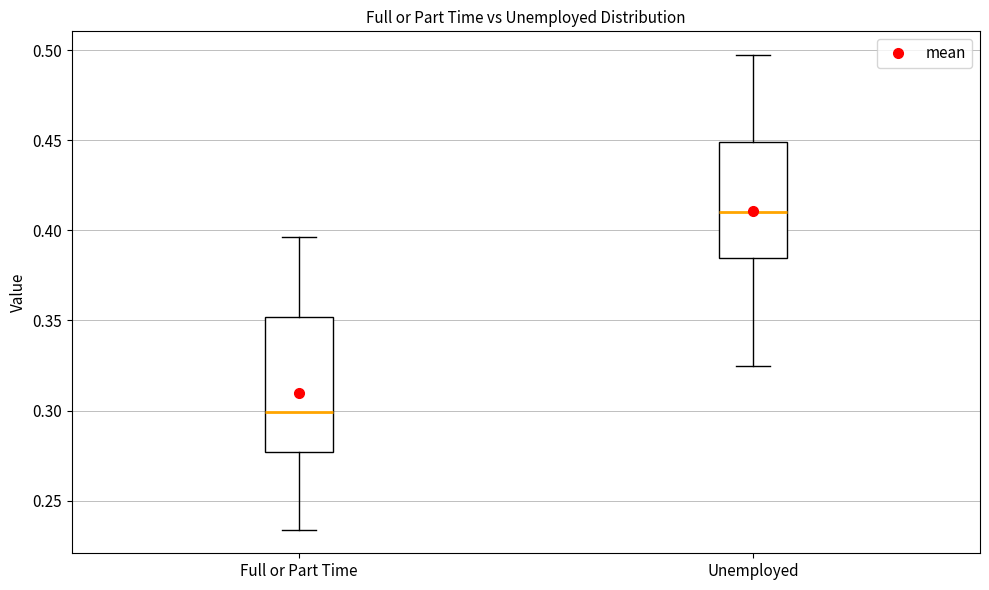

Comparing the boxes themselves (not the whiskers), which one is the tallest?

Full or Part Time